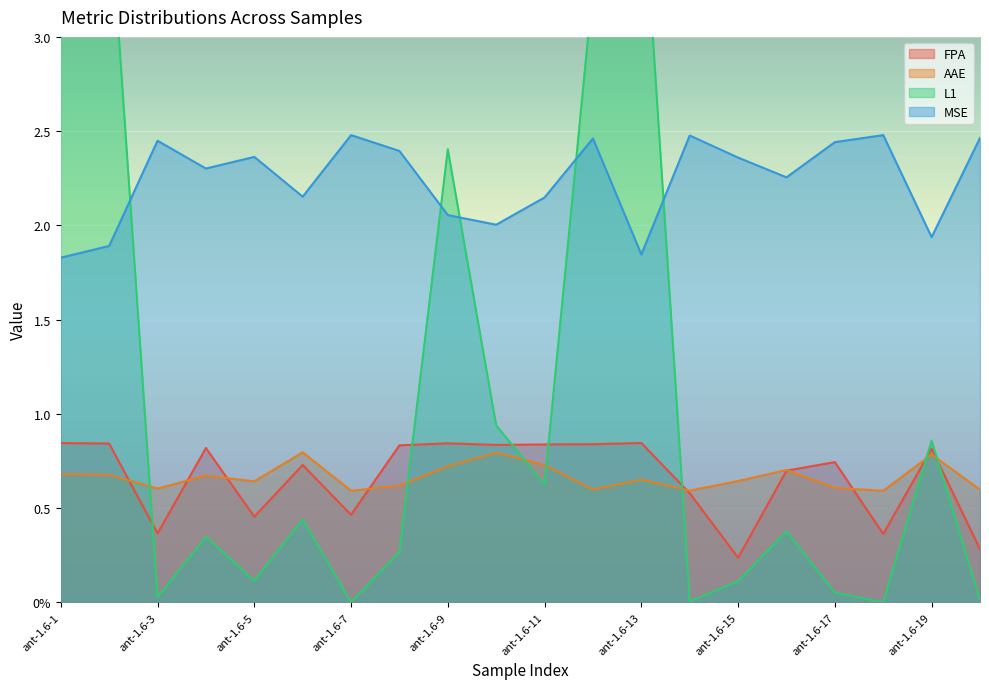

Rank the categories by AAE value from lowest to highest.

ant-1.6-18, ant-1.6-7, ant-1.6-14, ant-1.6-20, ant-1.6-12, ant-1.6-3, ant-1.6-17, ant-1.6-8, ant-1.6-5, ant-1.6-15, ant-1.6-13, ant-1.6-4, ant-1.6-2, ant-1.6-1, ant-1.6-16, ant-1.6-9, ant-1.6-11, ant-1.6-19, ant-1.6-10, ant-1.6-6